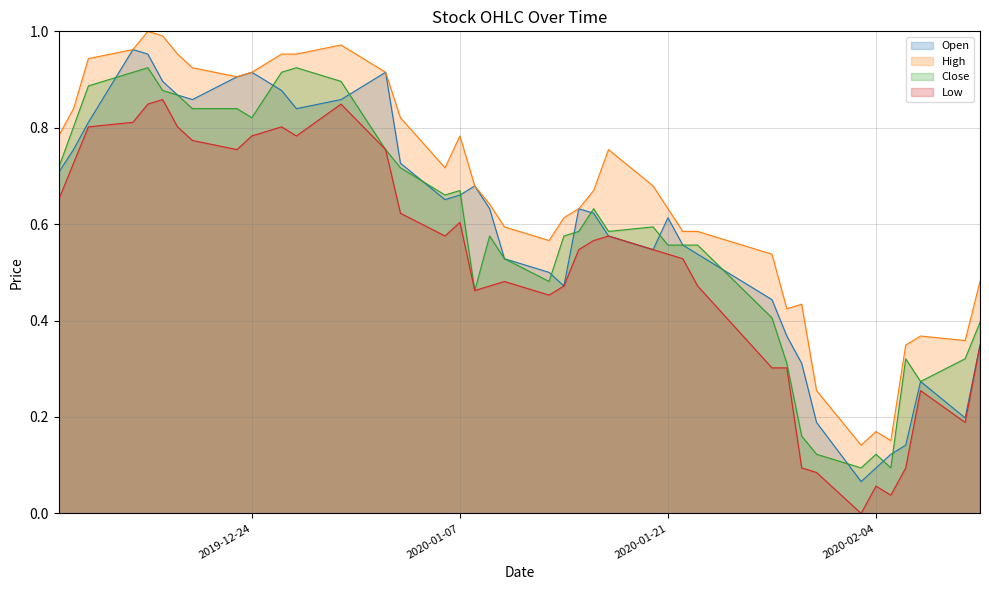

Which series has the widest spread of values?

Open